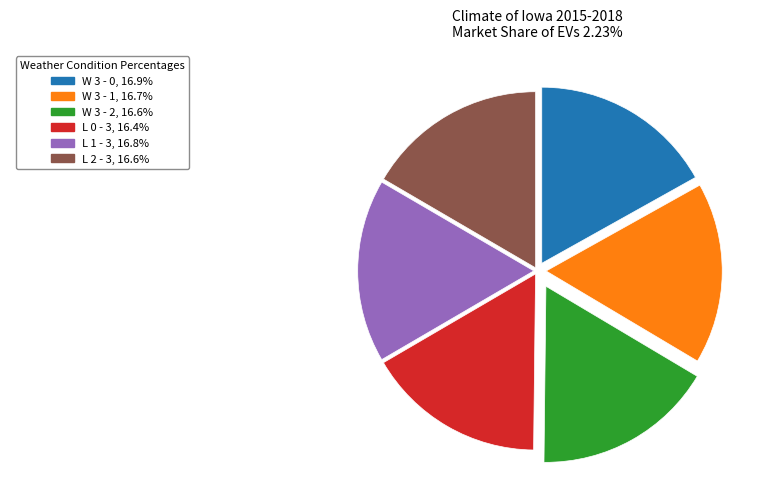

Is there a majority slice in this chart?

No